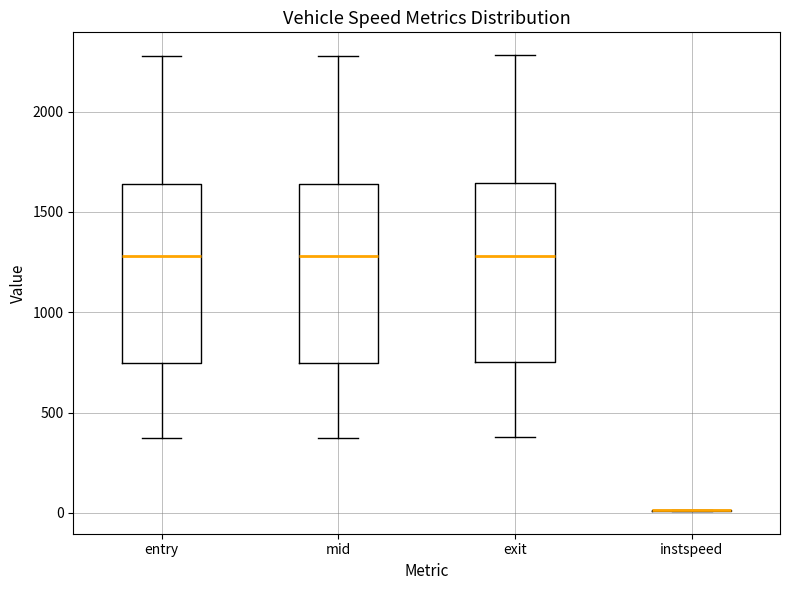

Where does the median line of the box for exit sit on the y-axis? The values are not printed on the chart, so give them approximately, as read against the axis.

1300